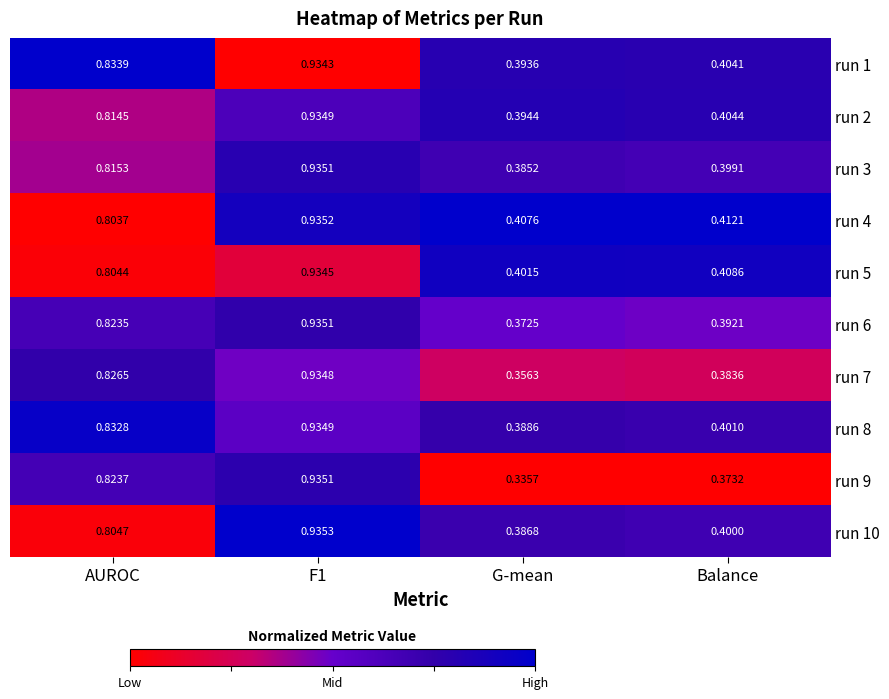

What is the spread (max minus min) of values at AUROC?

0.0